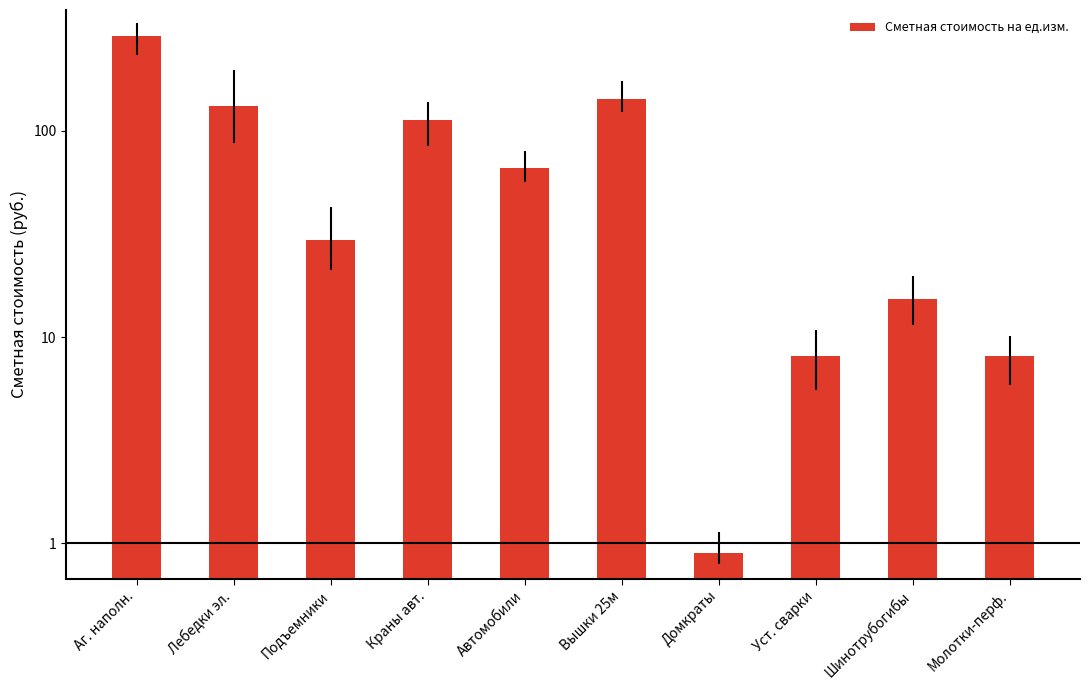

What is the label of the 2nd bar from the left?

Лебедки эл.